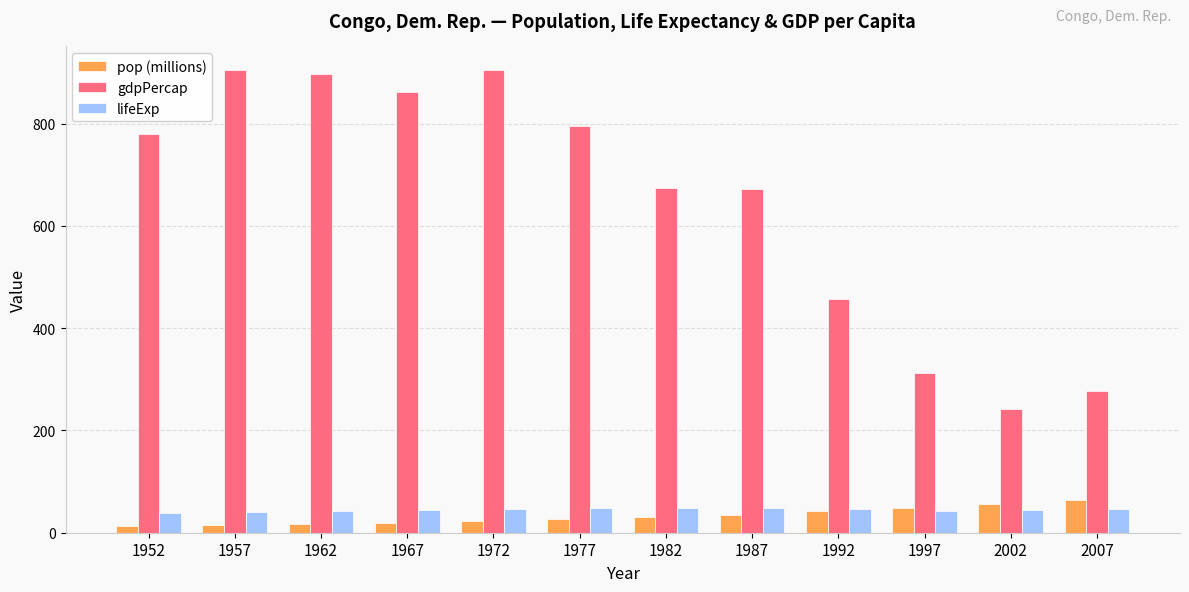

What is the total value across all series at 1987?

755.7